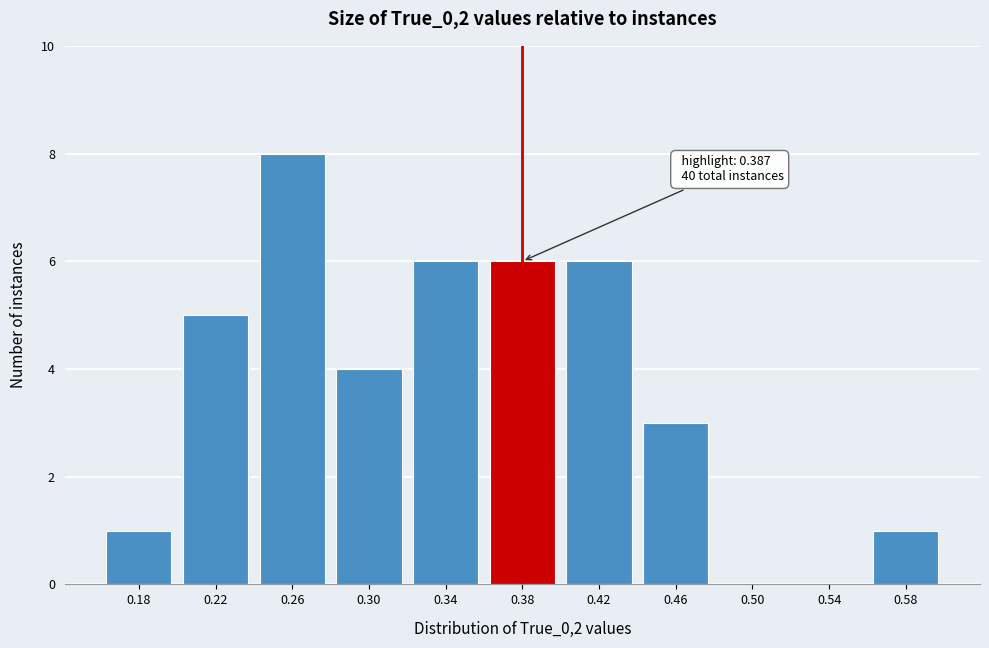

Reading left to right, extract all data points from this chart.

0.18=1	0.22=5	0.26=8	0.30=4	0.34=6	0.38=6	0.42=6	0.46=3	0.50=0	0.54=0	0.58=1